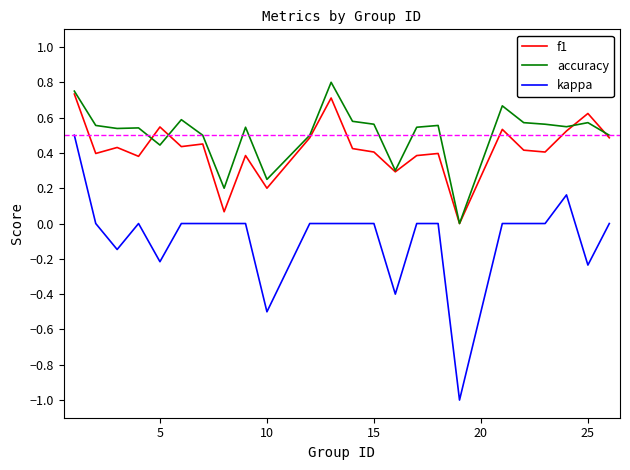

True or false: accuracy and kappa intersect in this chart.

False